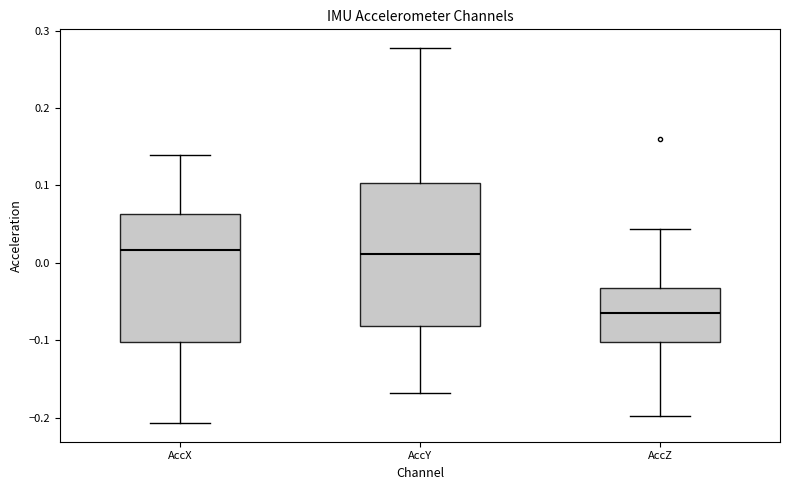

Comparing the boxes themselves (not the whiskers), which one is the tallest?

AccY